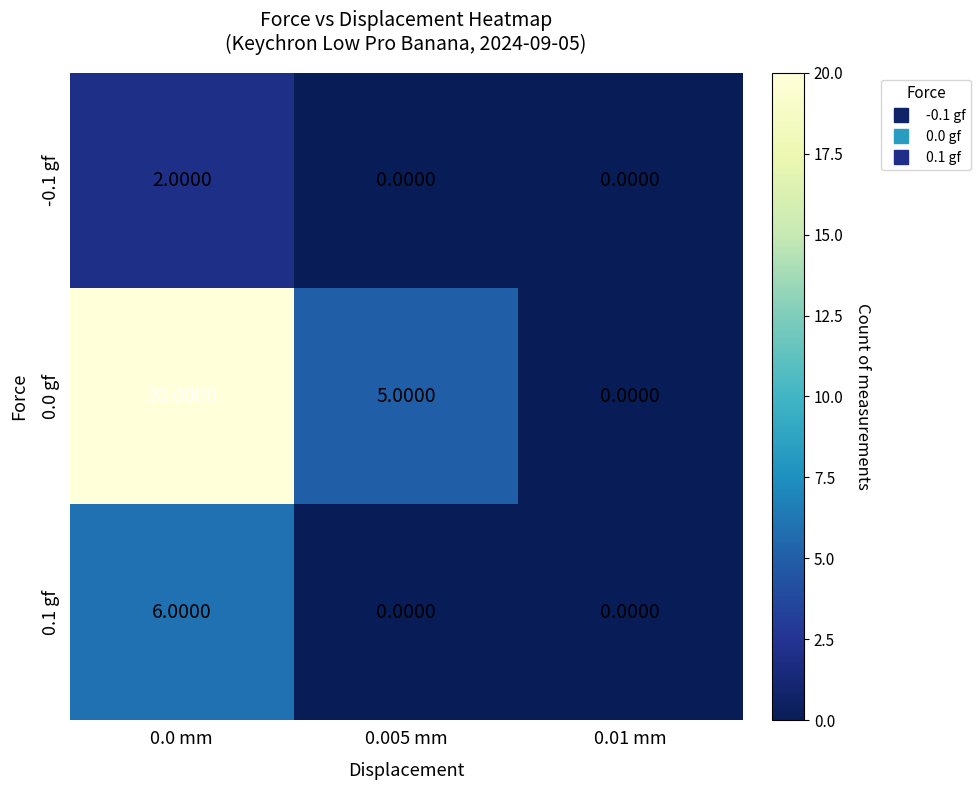

Which series has the largest range (max minus min)?

0.0 gf